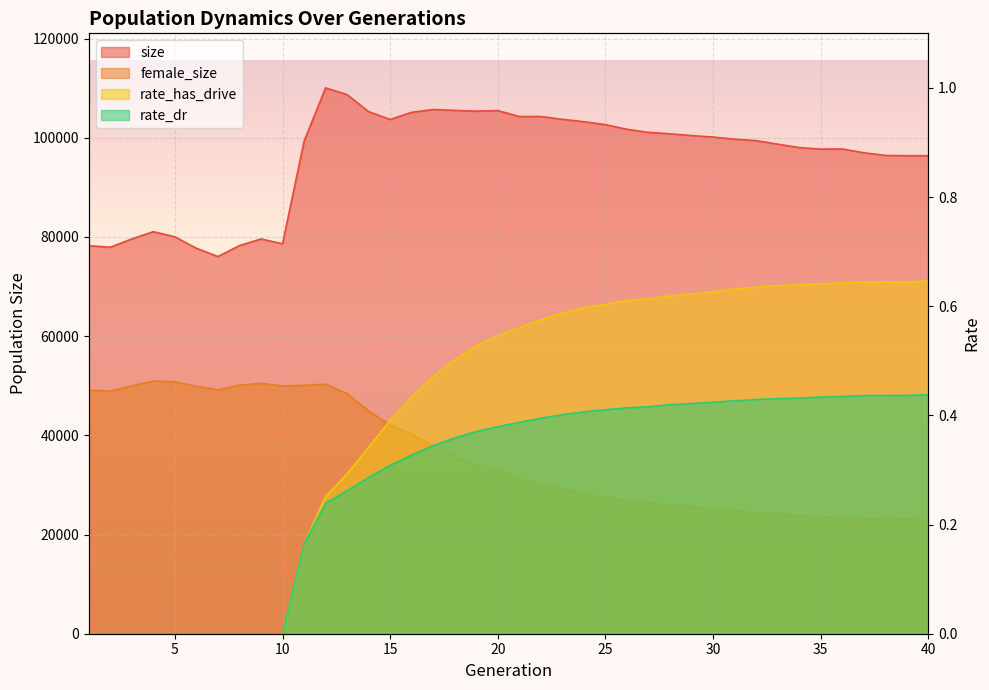

Is it true that female_size equals 24403.0 at 32?

True